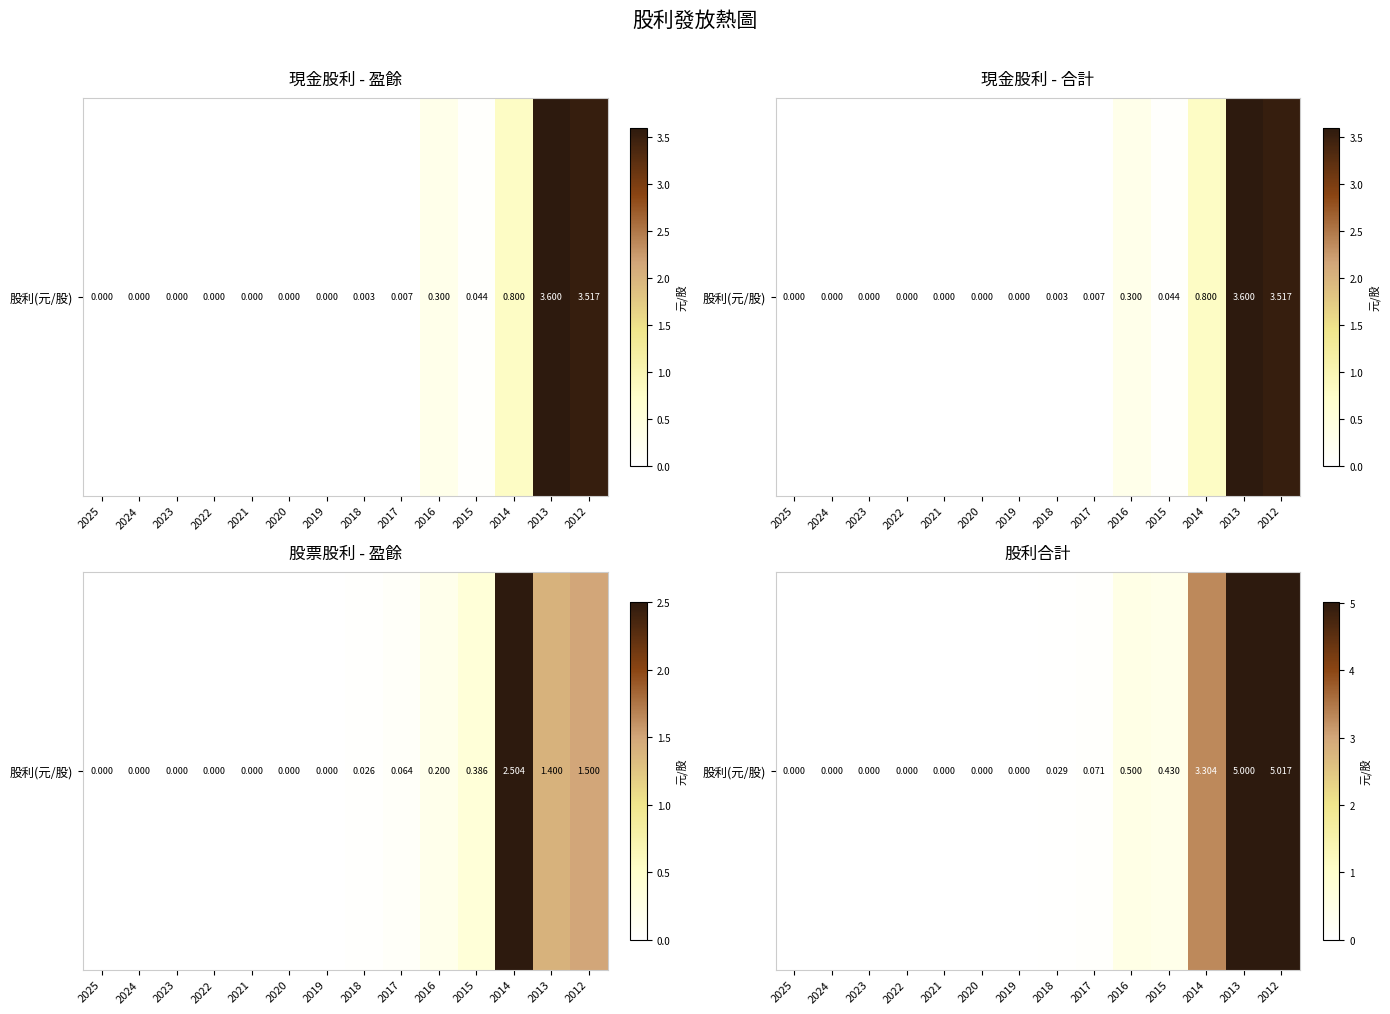

Reading left to right, what are all the values shown in this chart?

2025=0.0	2024=0.0	2023=0.0	2022=0.0	2021=0.0	2020=0.0	2019=0.0	2018=0.0	2017=0.1	2016=0.5	2015=0.4	2014=3.3	2013=5.0	2012=5.0